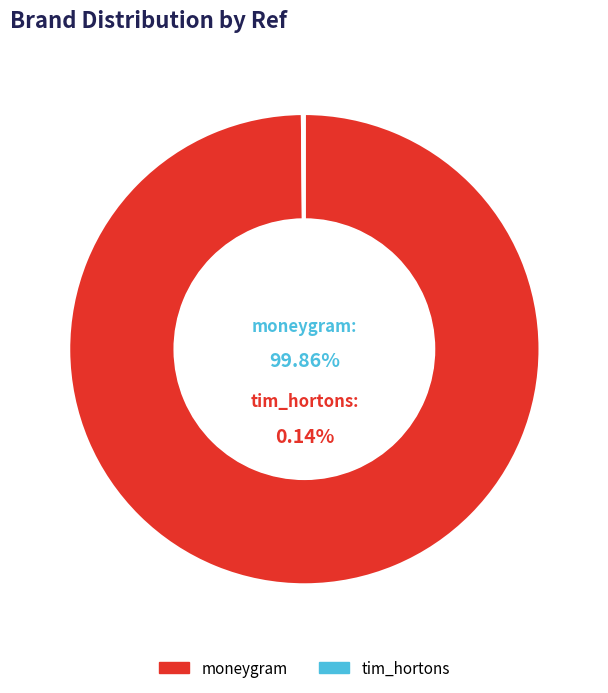

Is it true that tim_hortons is 0% of the pie?

True